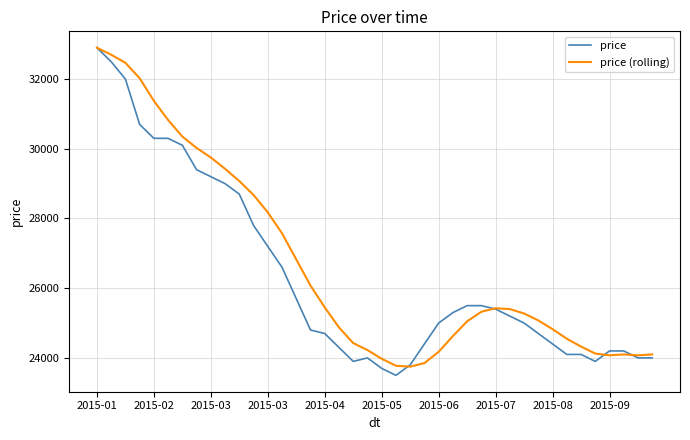

What is the maximum value for price?

32900.0